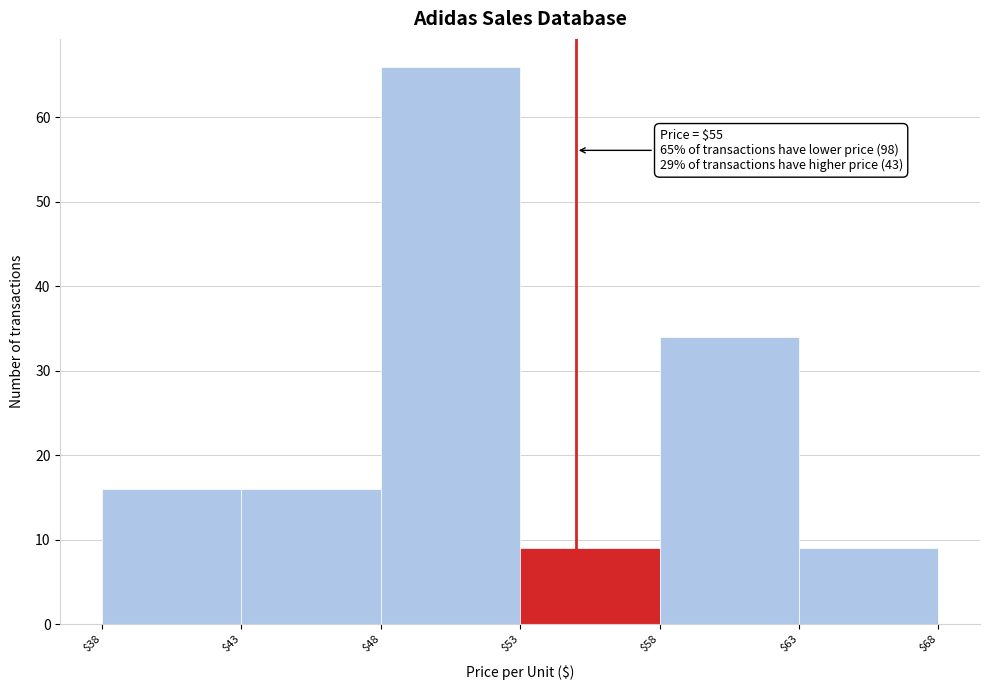

Which range on the x-axis has the tallest bar?

$48 to $53